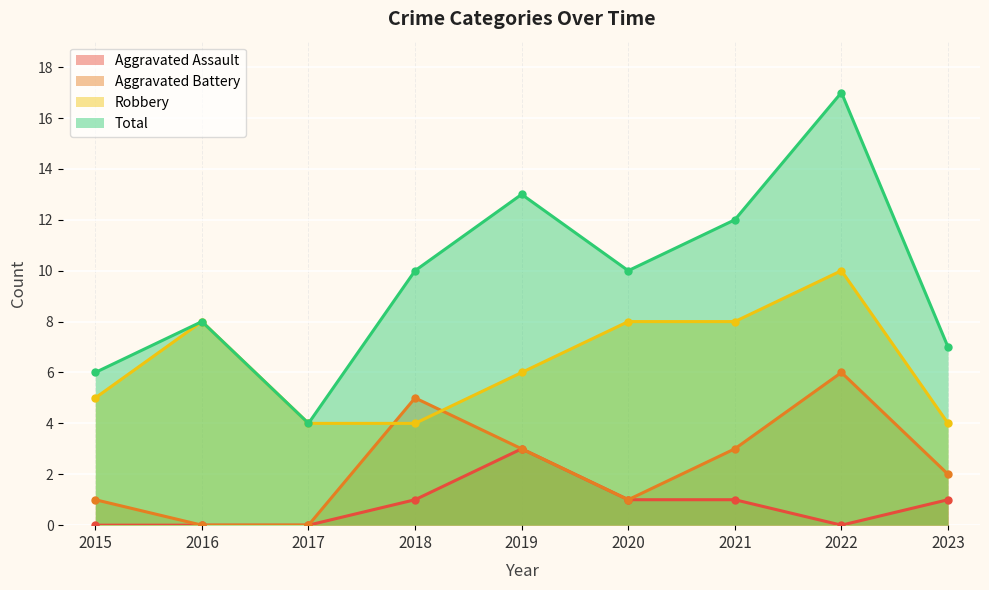

At which category is the sum across all series the highest?

2022